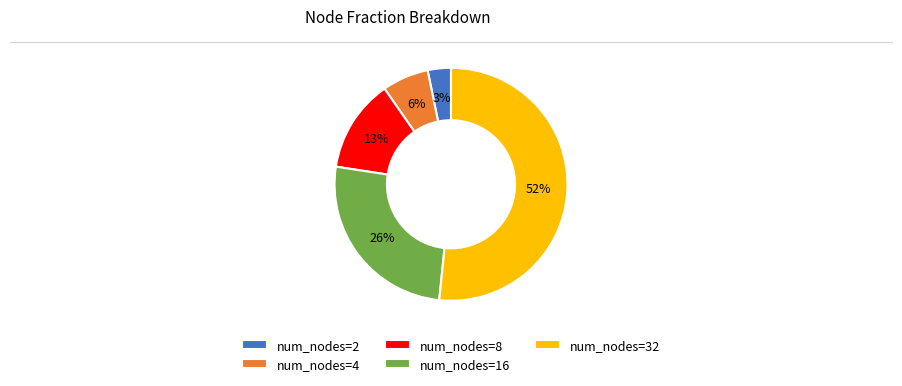

Rank the categories by value from highest to lowest.

num_nodes=32, num_nodes=16, num_nodes=8, num_nodes=4, num_nodes=2